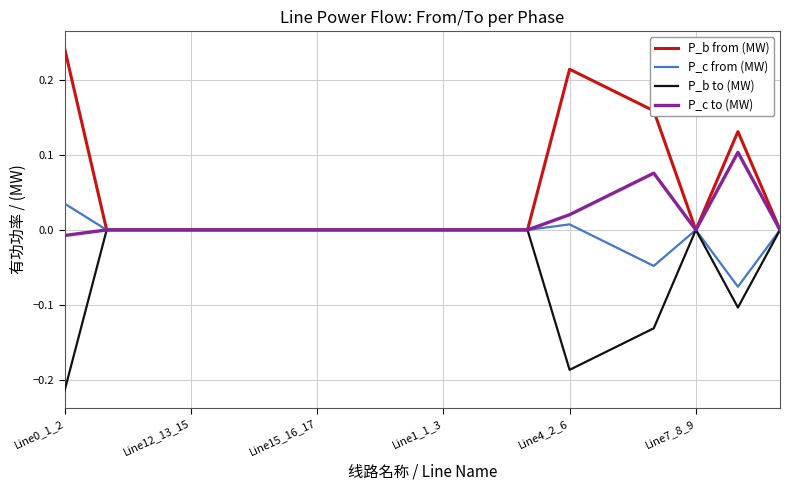

What are all the series names shown in the legend?

P_b from (MW), P_c from (MW), P_b to (MW), P_c to (MW)